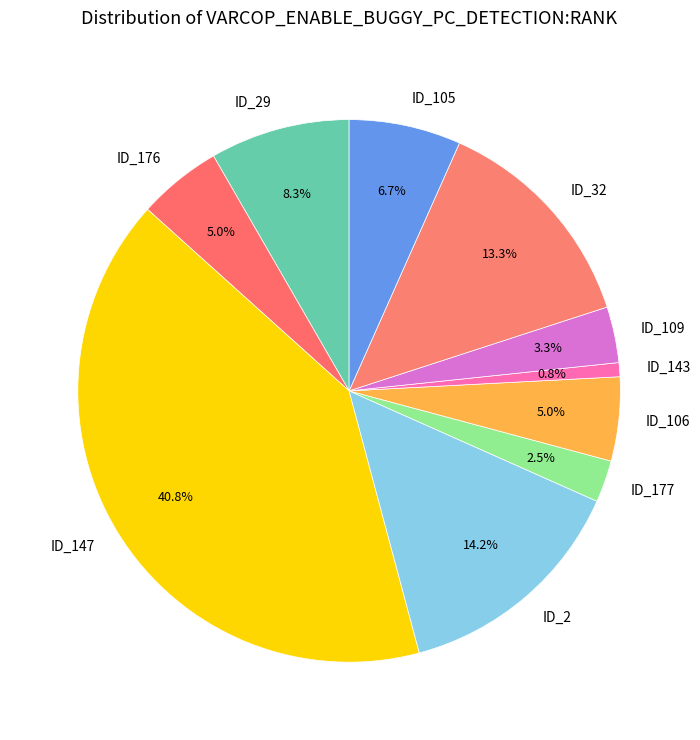

Which slice is the smallest?

ID_143